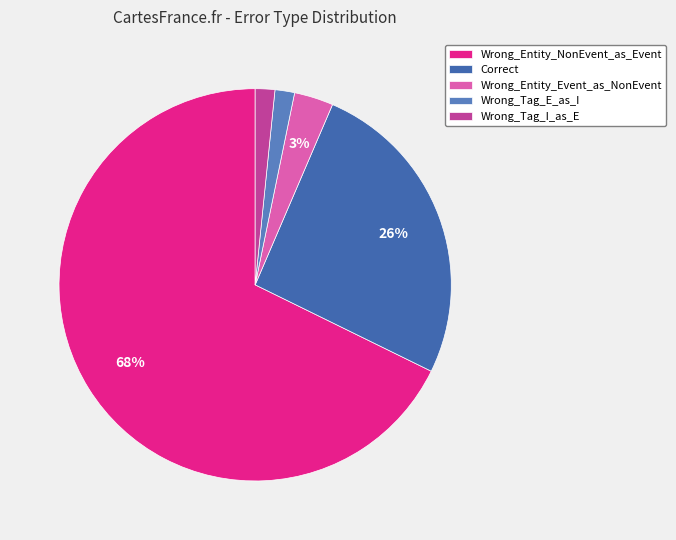

What percentage is the Wrong_Tag_E_as_I slice, to the nearest percent?

2%